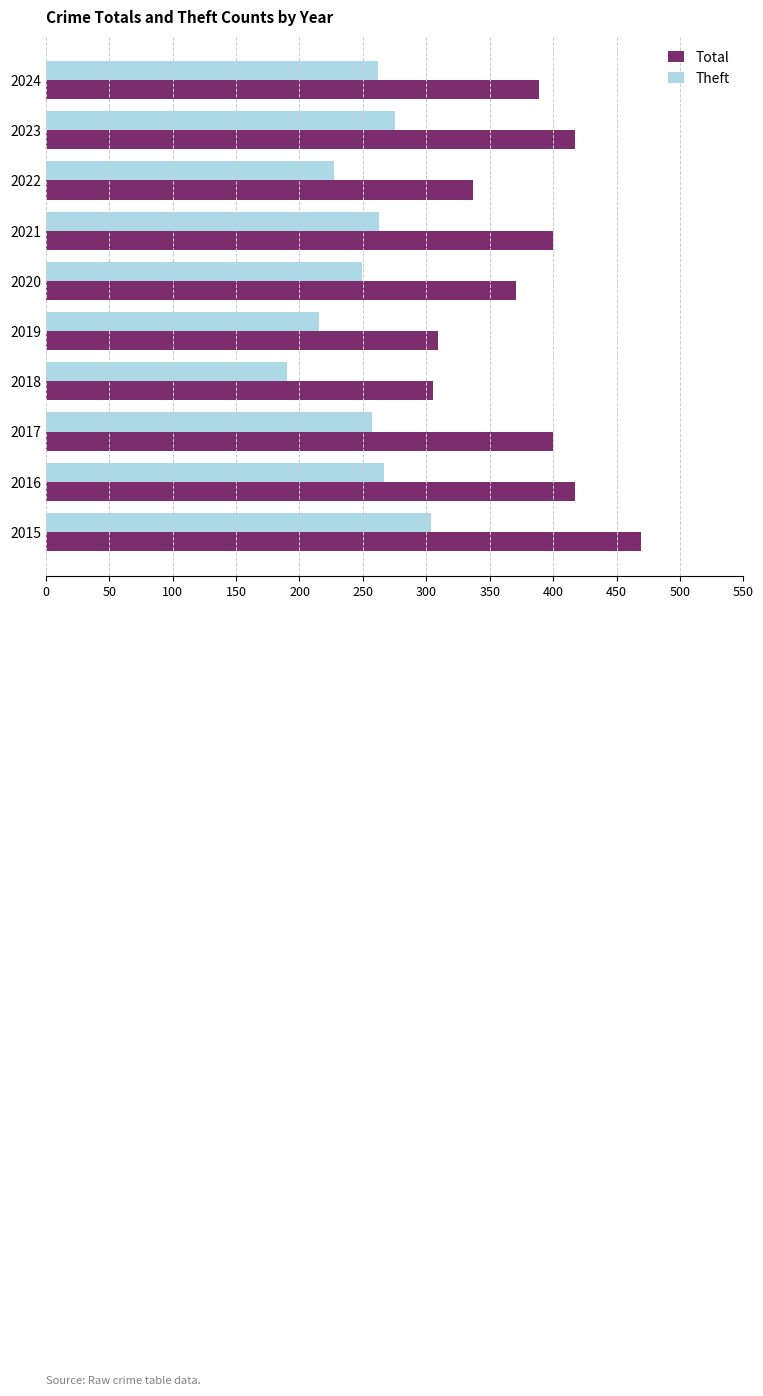

Which series has the largest total across all categories?

Total